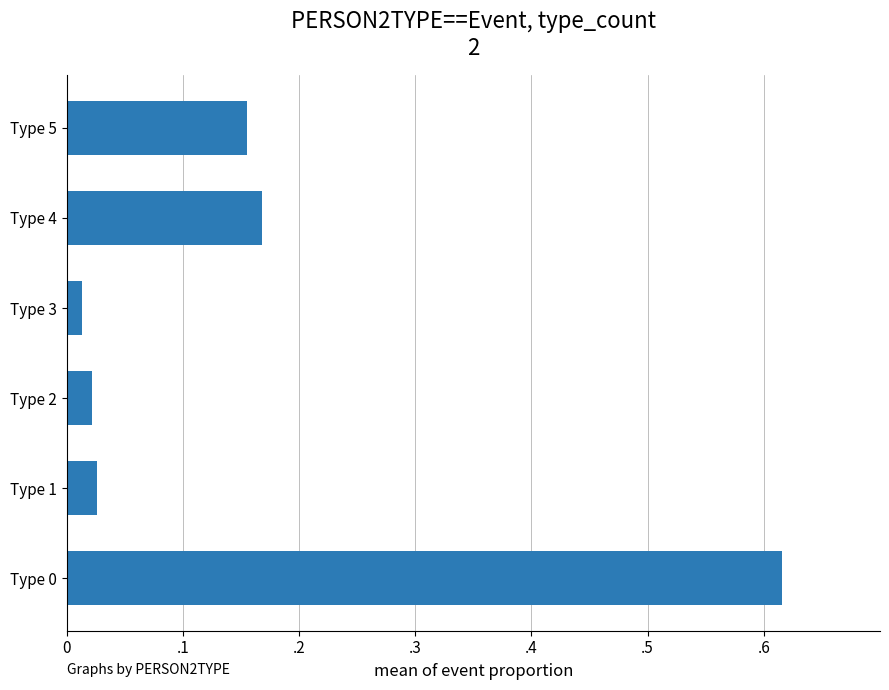

Where is the data nearest to the value 0?

Type 3